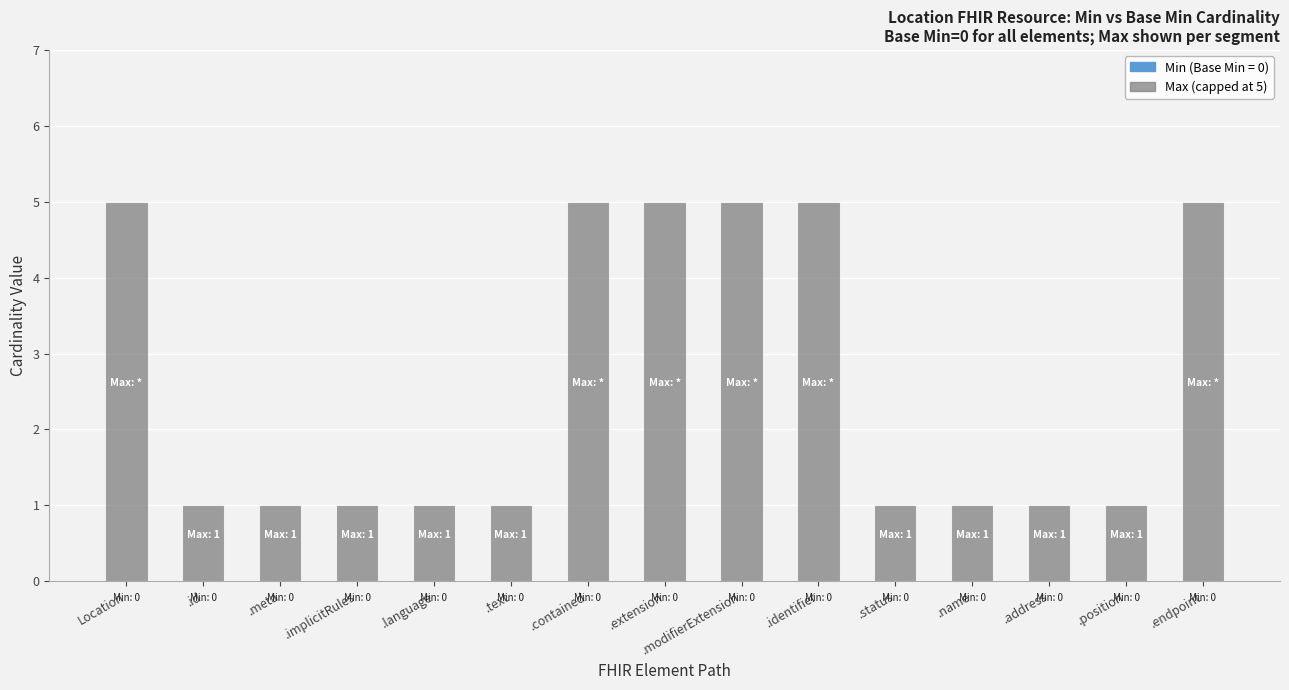

The value at .text is 2. True or false?

False